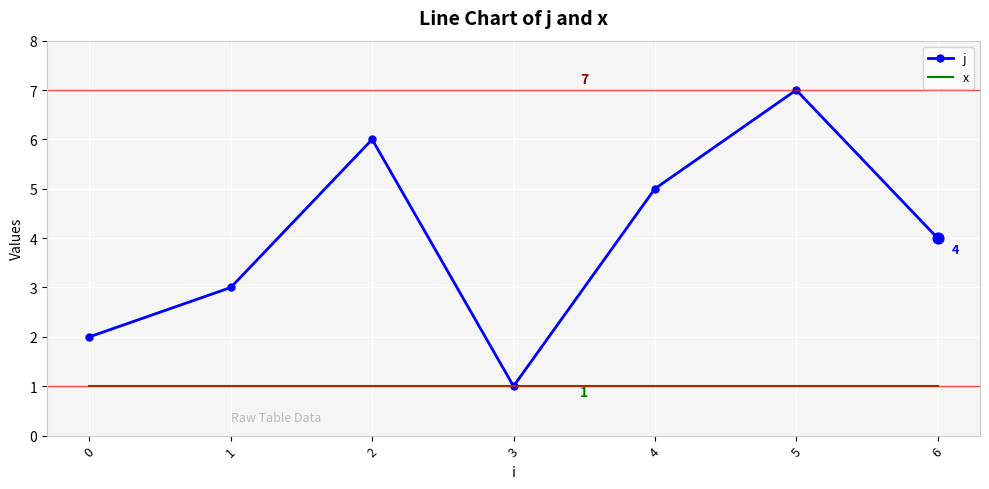

Which series has the widest spread of values?

j